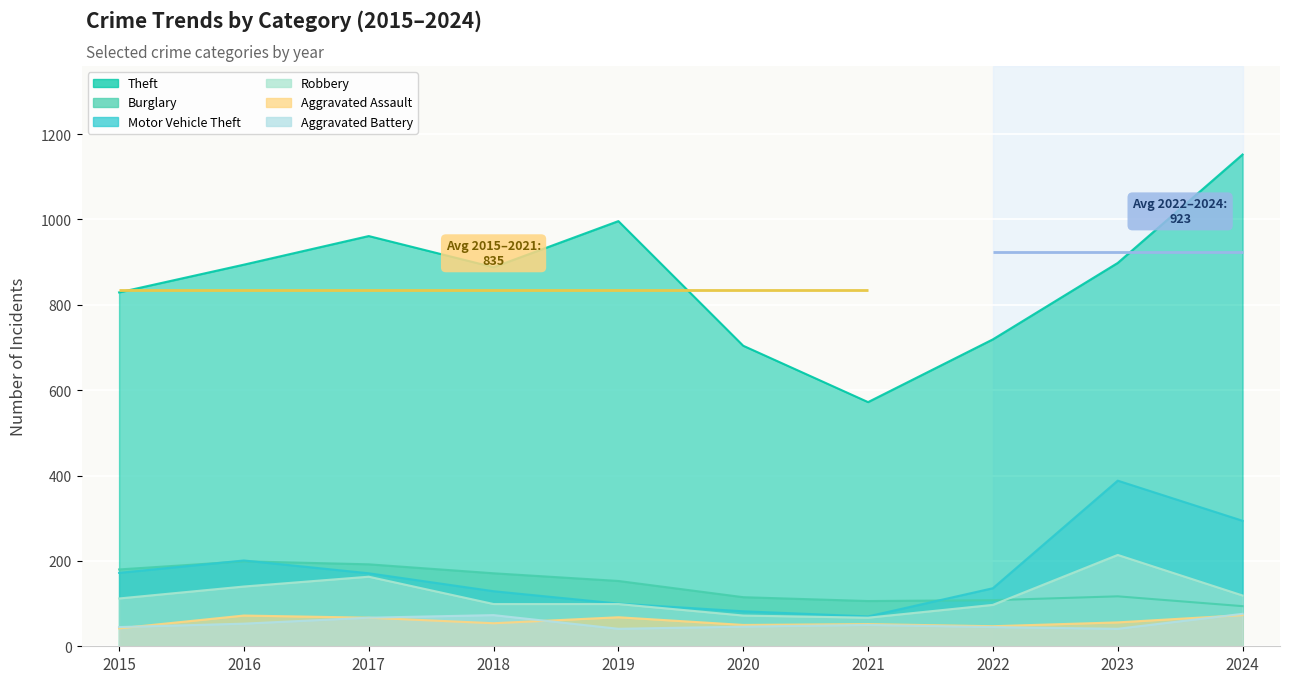

Reading right to left, list all the values displayed in this chart.

Theft: 1152	898	719	572	704	996	888	961	894	829
Burglary: 94	117	108	106	115	153	171	192	199	180
Motor Vehicle Theft: 294	388	136	70	82	100	129	171	201	172
Robbery: 119	214	97	67	72	99	99	163	140	112
Aggravated Assault: 73	56	47	52	50	68	54	67	72	42
Aggravated Battery: 76	41	45	50	46	41	73	67	53	45